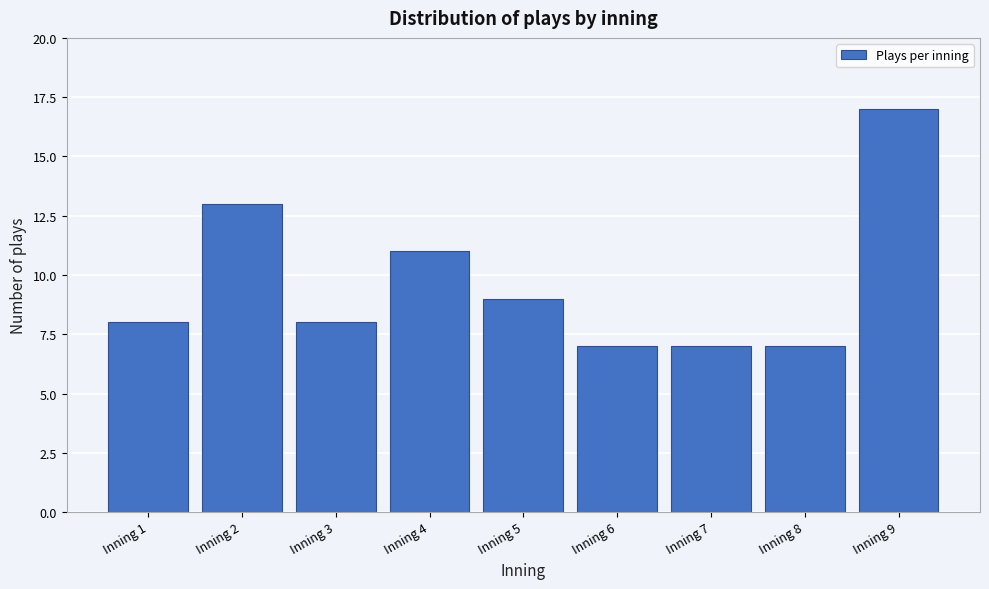

Reading left to right, list all the values displayed in this chart.

Inning 1=8	Inning 2=13	Inning 3=8	Inning 4=11	Inning 5=9	Inning 6=7	Inning 7=7	Inning 8=7	Inning 9=17